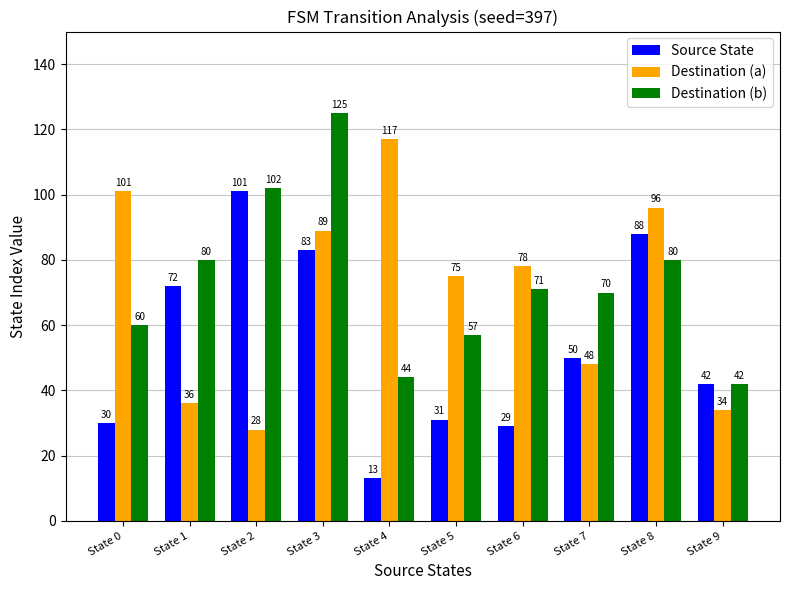

Read the Source State value at State 0, to the nearest 10.

30